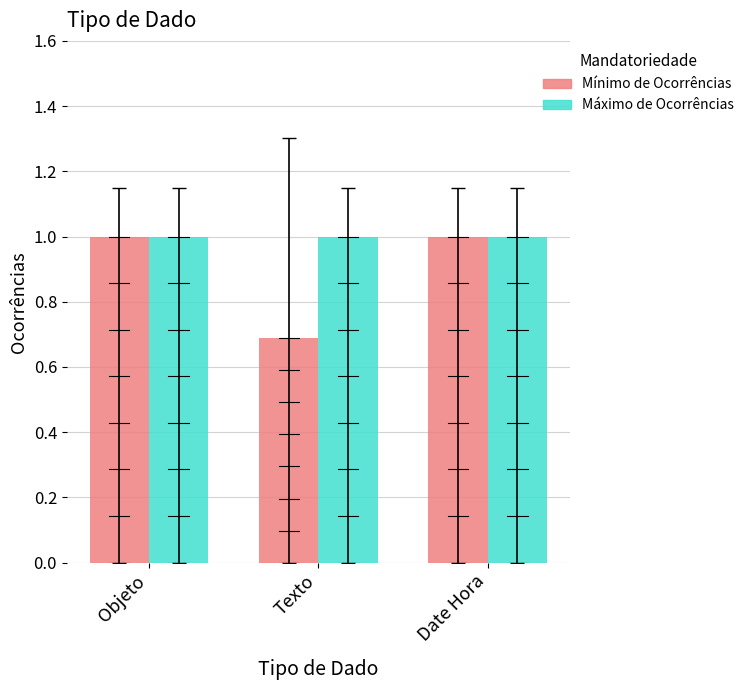

Where is Mínimo de Ocorrências nearest to the value 0?

Texto